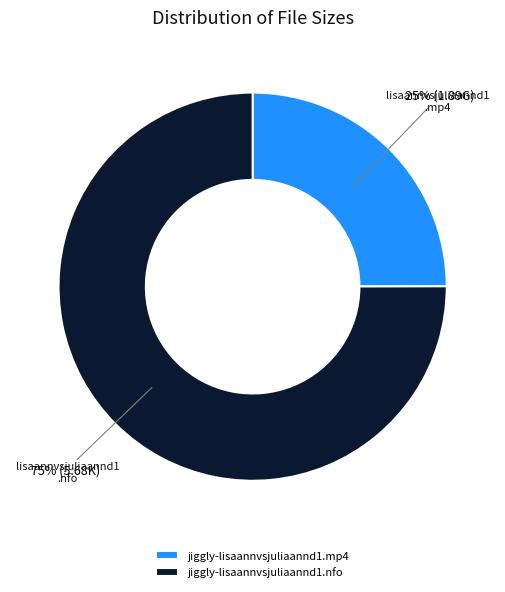

Rank the categories by value from lowest to highest.

jiggly-lisaannvsjuliaannd1.mp4, jiggly-lisaannvsjuliaannd1.nfo